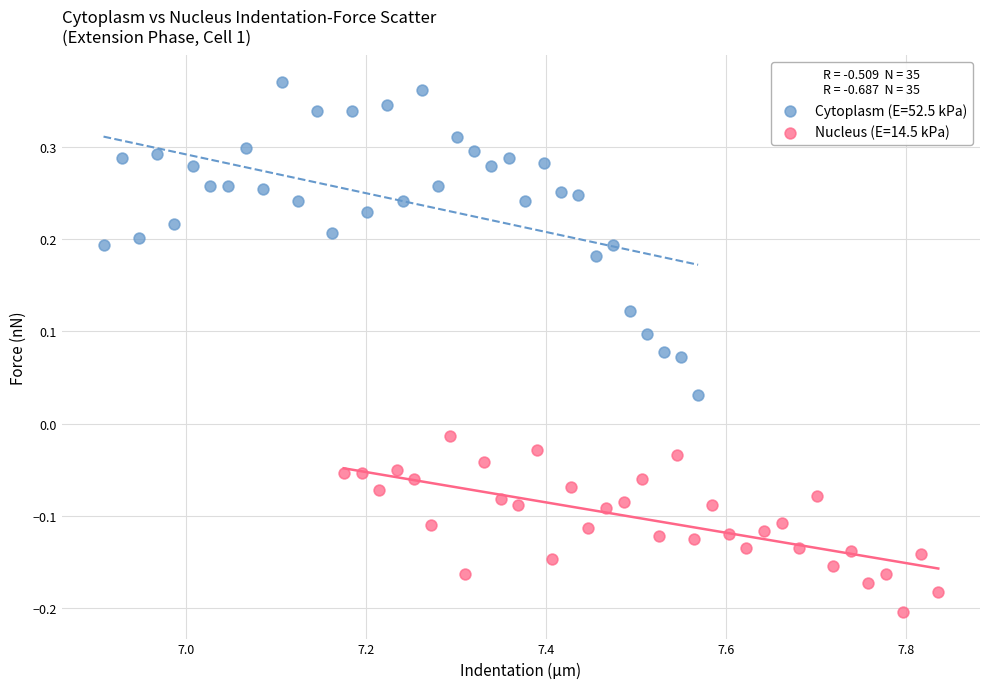

Which series has the largest Y range (max minus min)?

Cytoplasm (E=52.5 kPa)